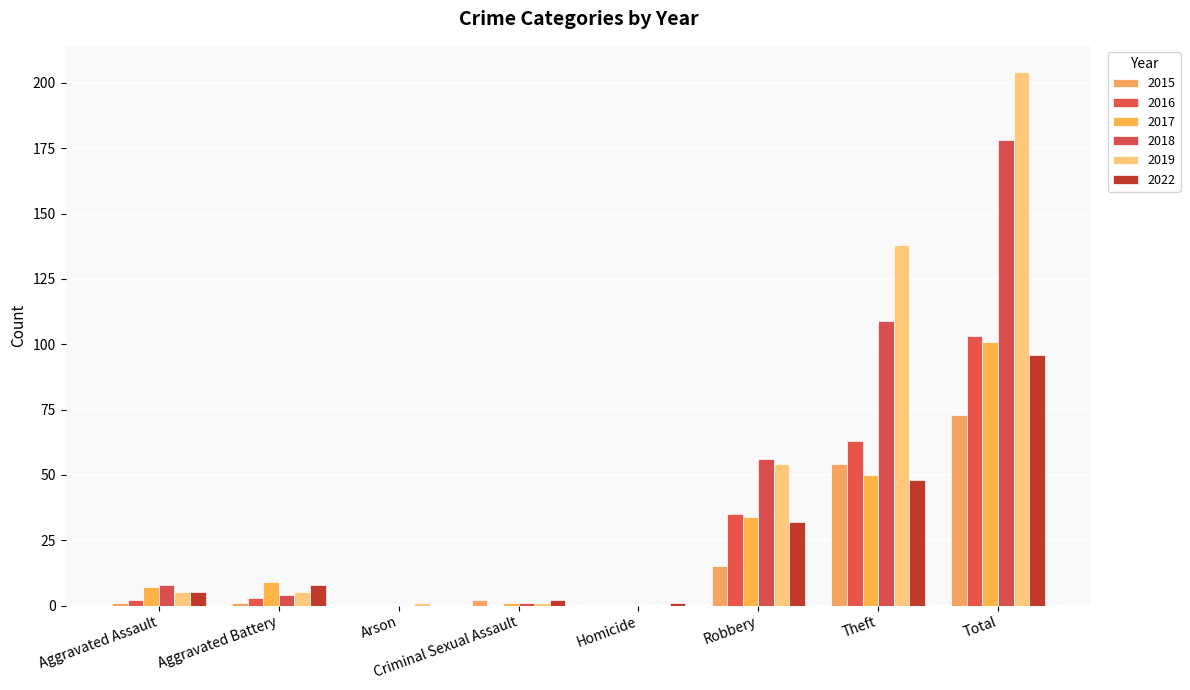

What is the label of the 2nd bar from the right?

Theft